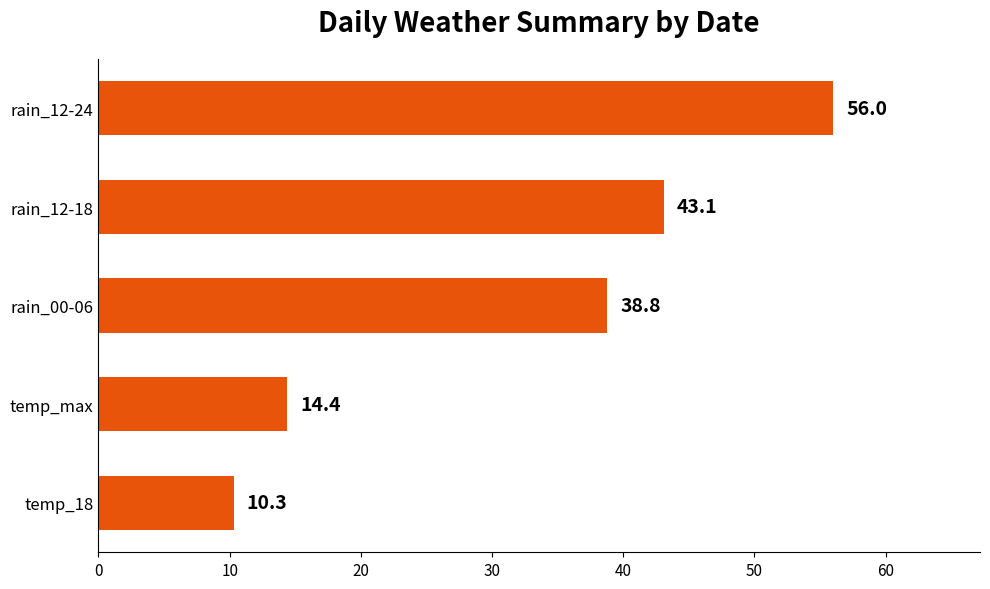

Which category has the lowest value across all series?

temp_18